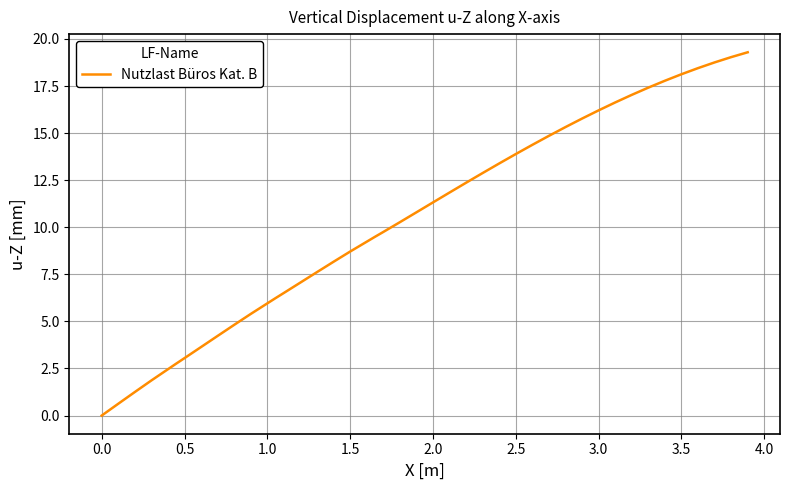

What is the maximum value shown in the chart?

19.3